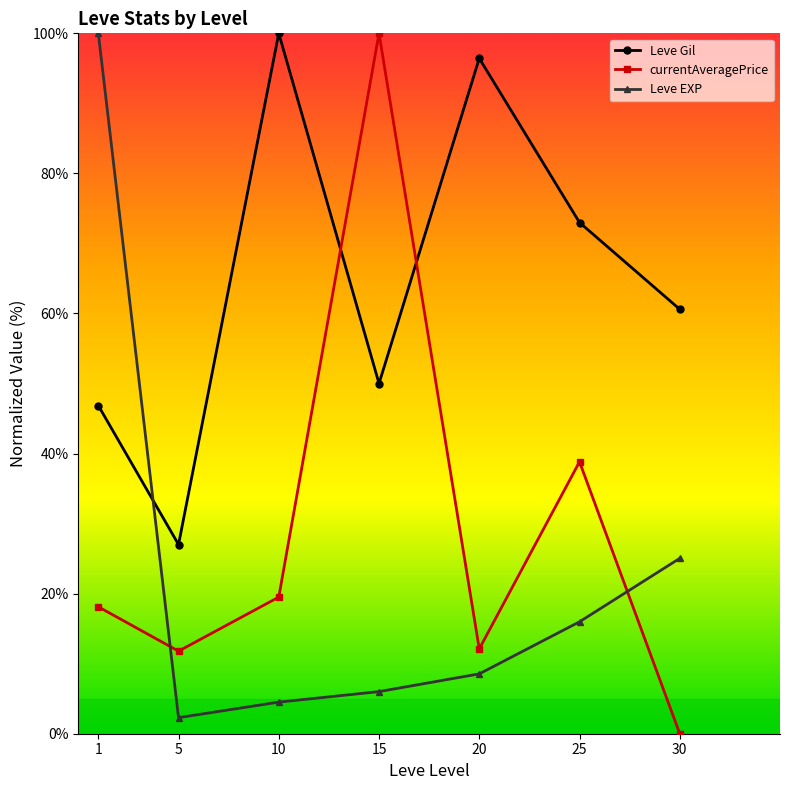

How many intersections are there between currentAveragePrice and Leve EXP?

2